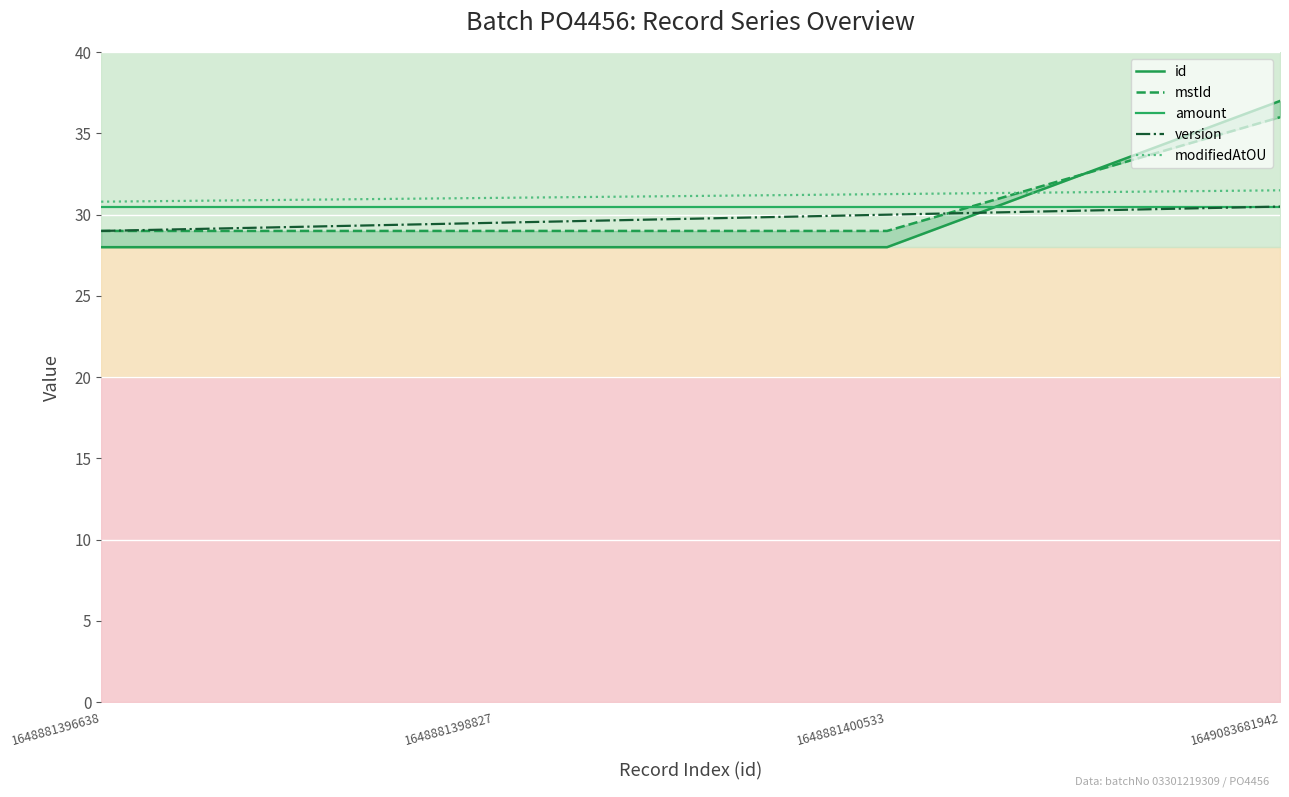

What is the value of the modifiedAtOU point at the 1st from the left?

30.8